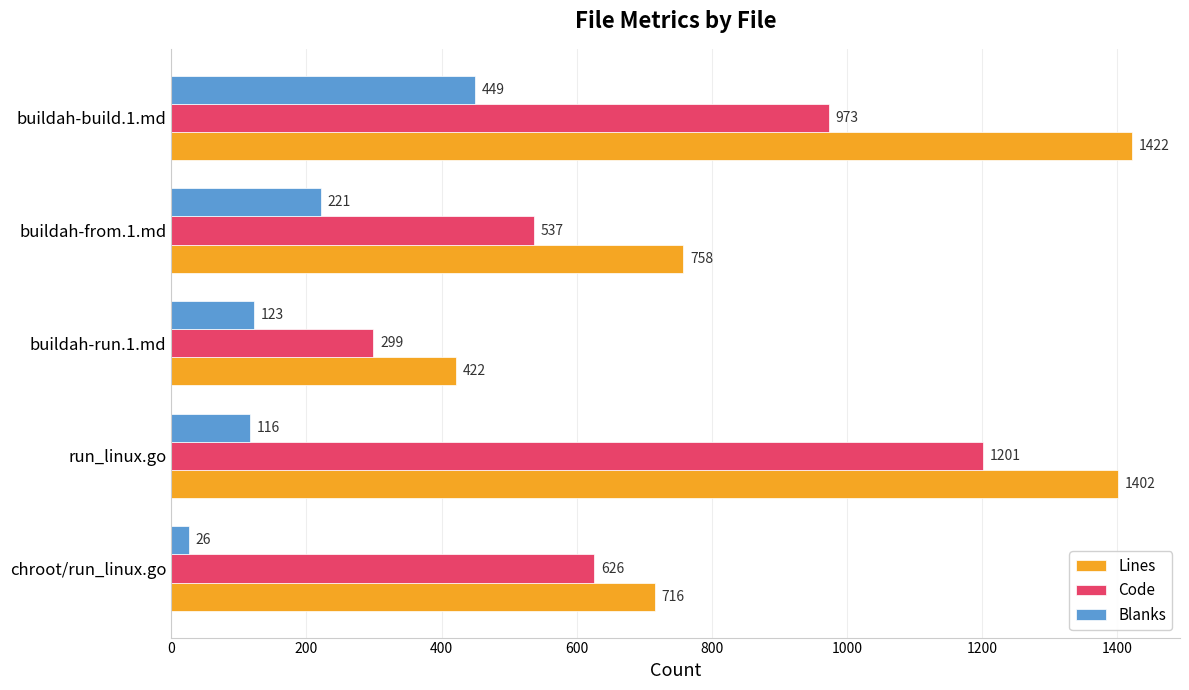

The Lines series shows 716 at chroot/run_linux.go. True or false?

True